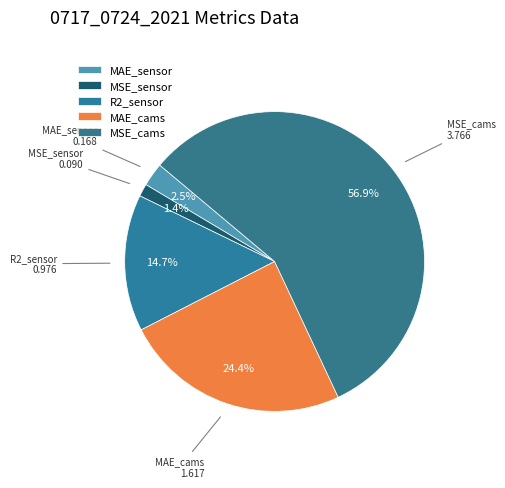

How many segments does this pie chart have?

5